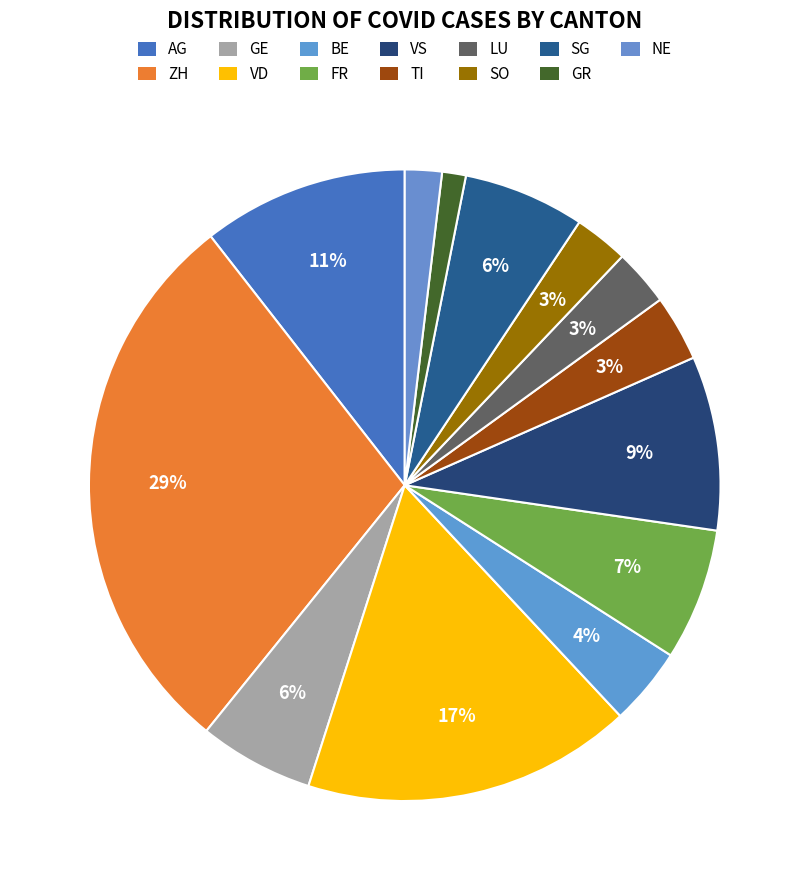

How many segments does this pie chart have?

13